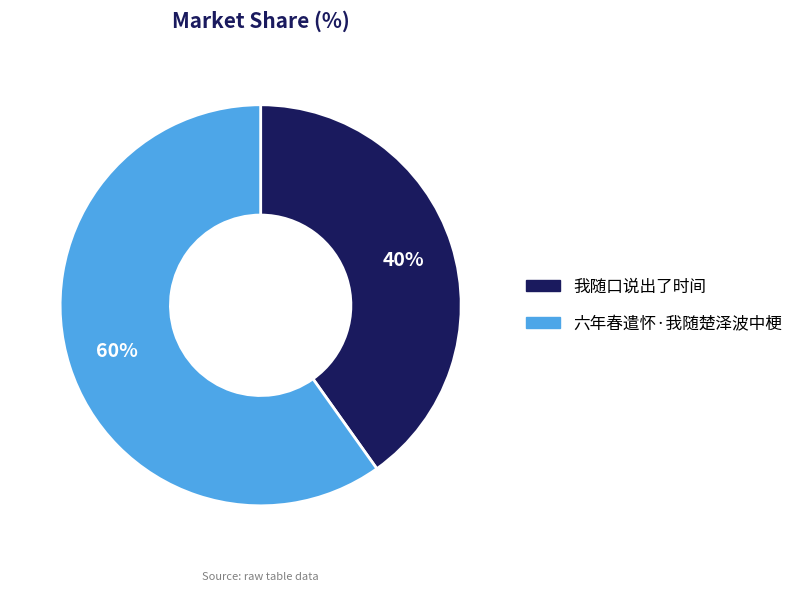

Which slice represents more than half of the pie?

六年春遣怀·我随楚泽波中梗